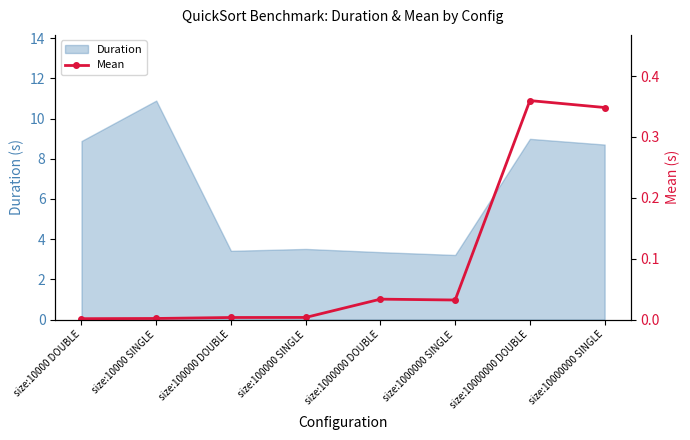

What is the label of the 3rd point from the left?

size:100000 DOUBLE